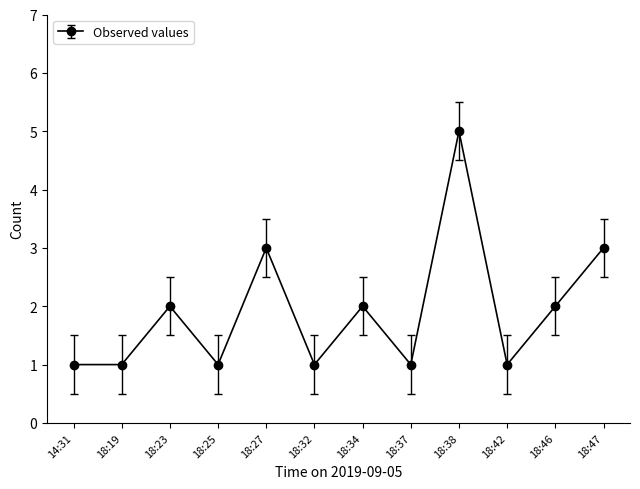

Where is the first local maximum?

18:23